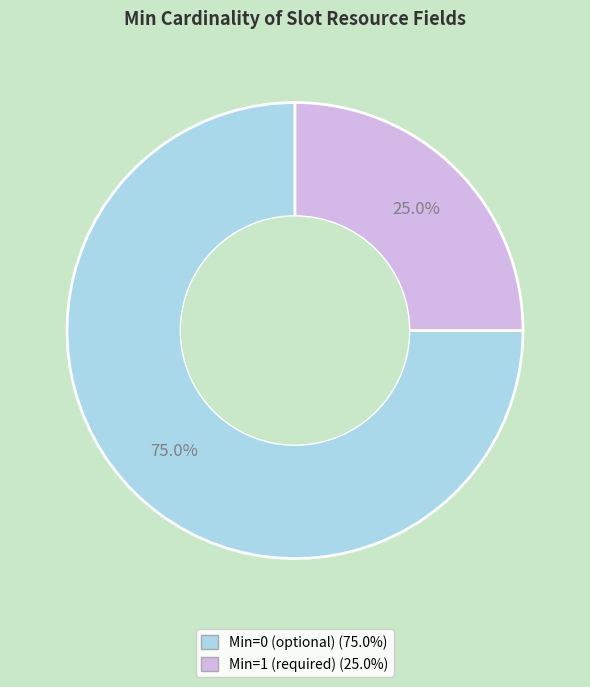

Is there any slice that represents more than half of the pie?

Yes